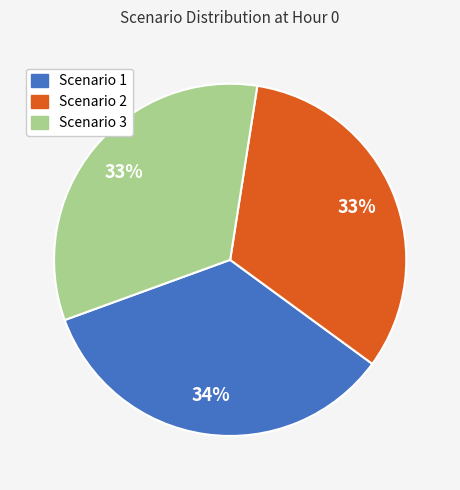

To the nearest percent, what percentage of the pie is Scenario 3?

33%